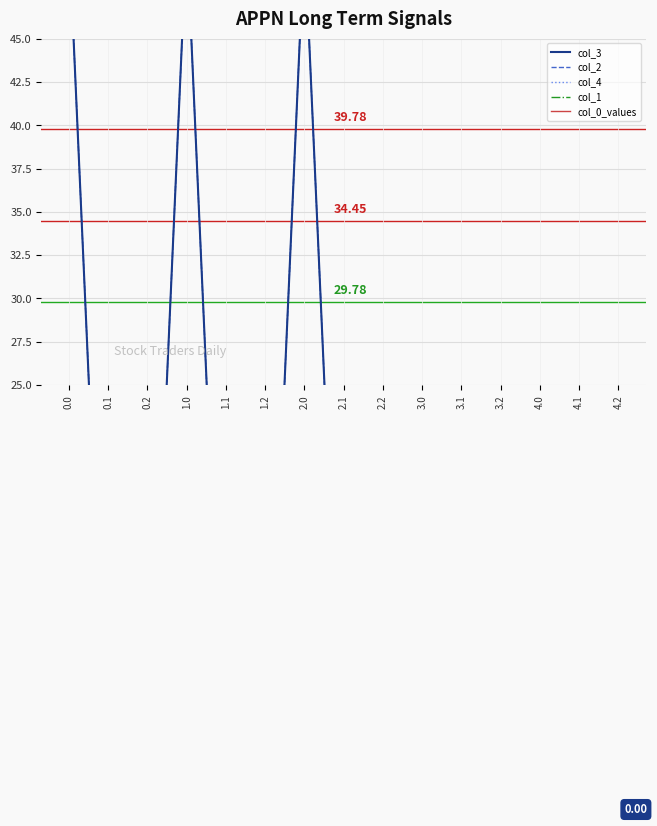

Reading left to right, list all the values displayed in this chart.

col_3: 51.0	0.0	0.0	51.0	0.0	0.0	51.0	0.0	0.0	0.0	0.0	0.0	0.0	0.0	0.0
col_2: 51.0	0.0	0.0	51.0	0.0	0.0	51.0	0.0	0.0	0.0	0.0	0.0	0.0	0.0	0.0
col_4: 51.0	0.0	0.0	51.0	0.0	0.0	51.0	0.0	0.0	0.0	0.0	0.0	0.0	0.0	0.0
col_1: 9.2	0.0	0.0	9.2	0.0	0.0	0.0	0.0	0.0	0.0	0.0	0.0	0.0	0.0	0.0
col_0_values: 0.0	0.0	0.0	0.0	0.0	0.0	9.2	0.0	0.0	0.0	0.0	0.0	0.0	0.0	0.0